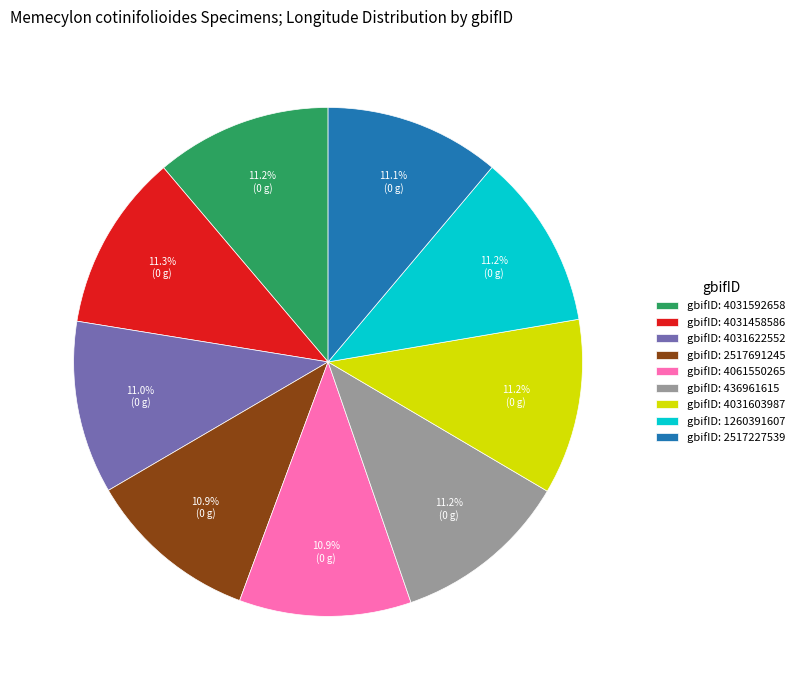

Does any single category account for the majority?

No